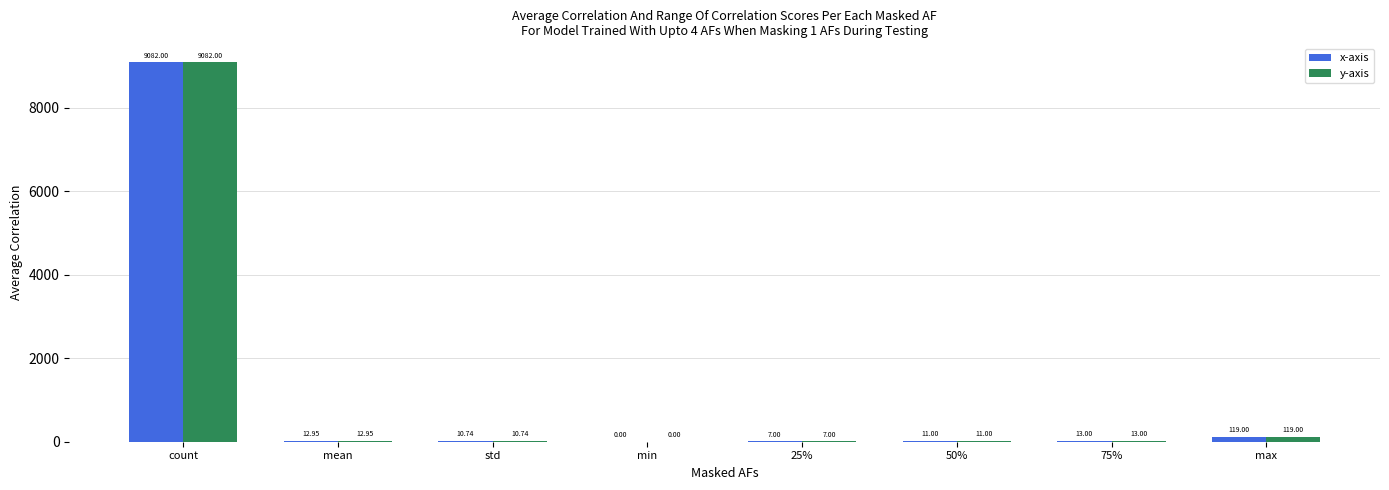

Is the value of y-axis at std greater than the value of x-axis at min?

Yes